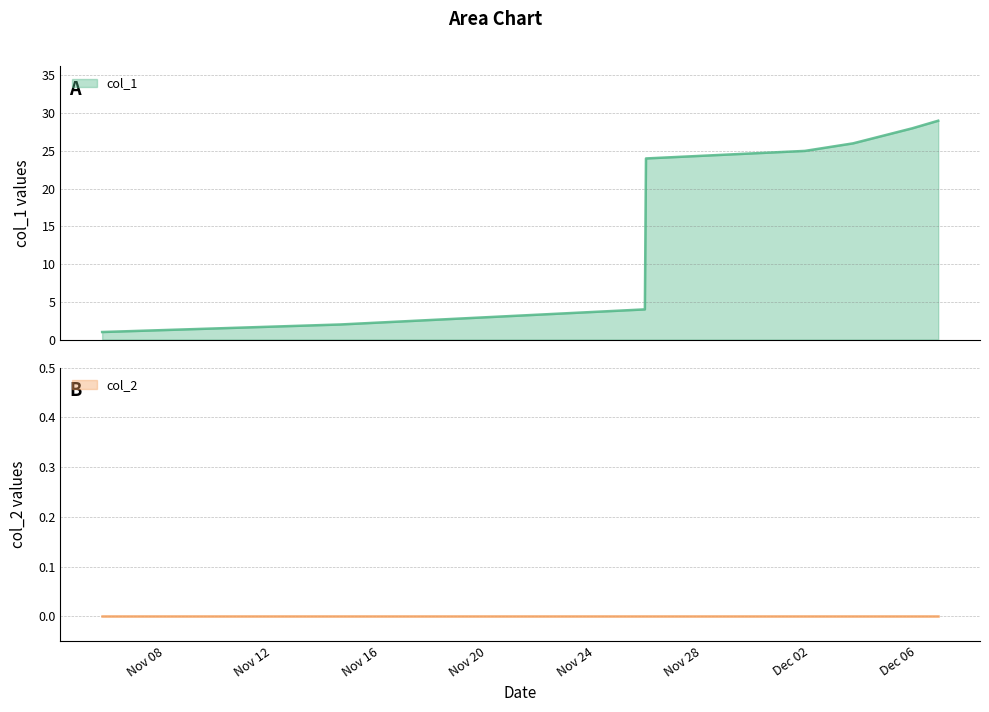

What is the greatest value displayed?

29